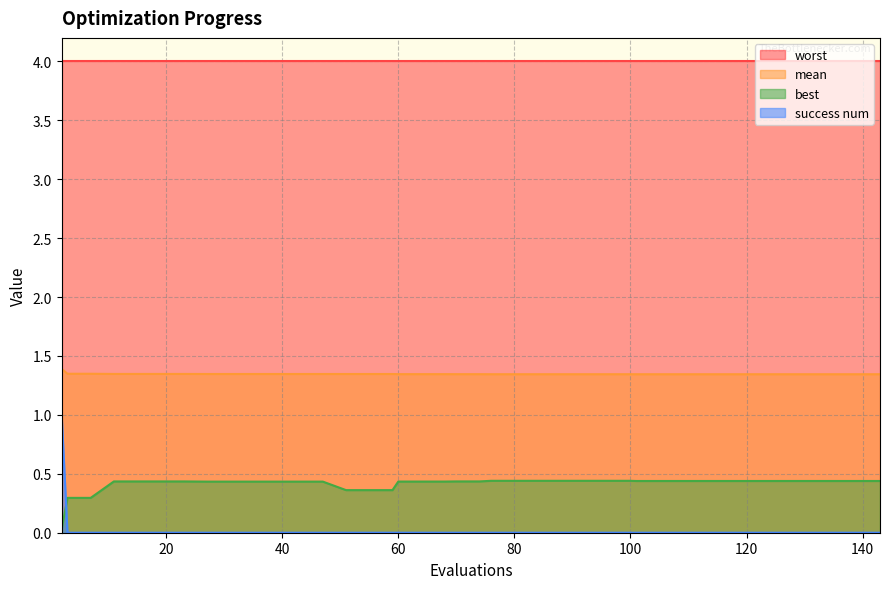

What is the sum of all best values?

16.6